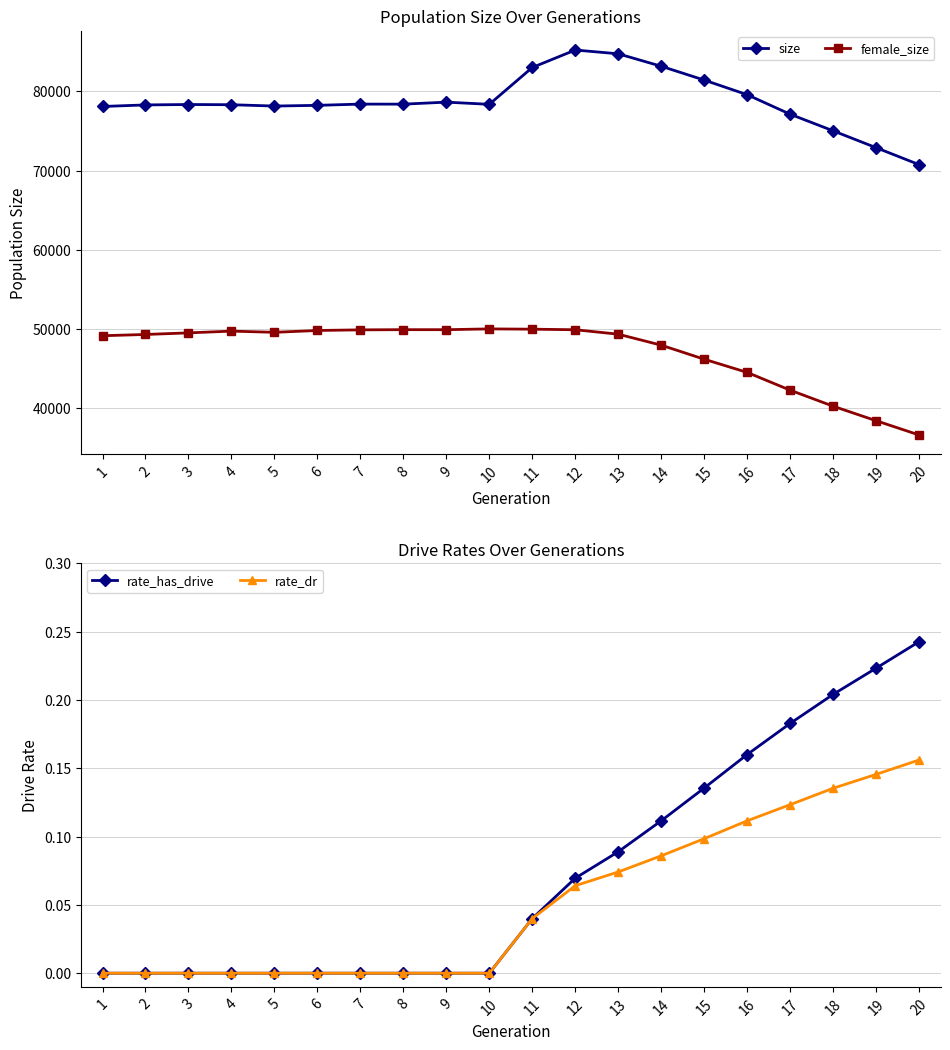

What are all the series names shown in the legend?

size, female_size, rate_has_drive, rate_dr